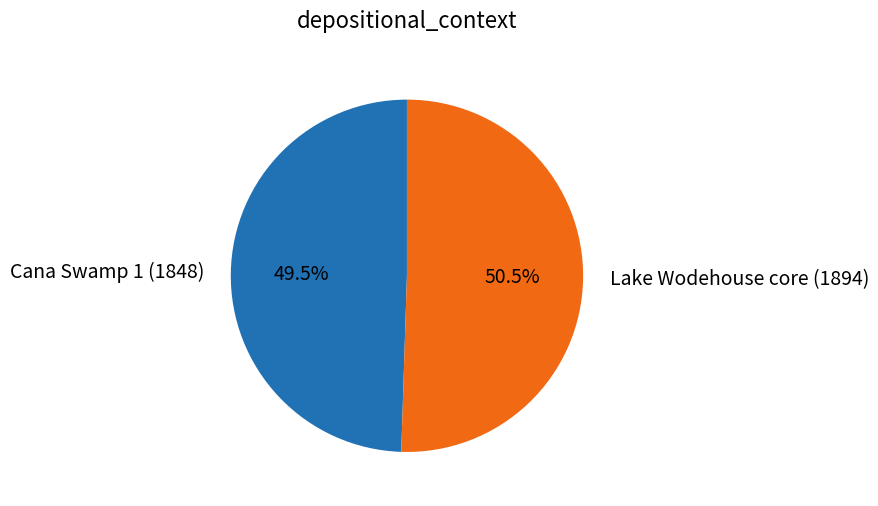

Which slice is the largest?

Lake Wodehouse core (1894)